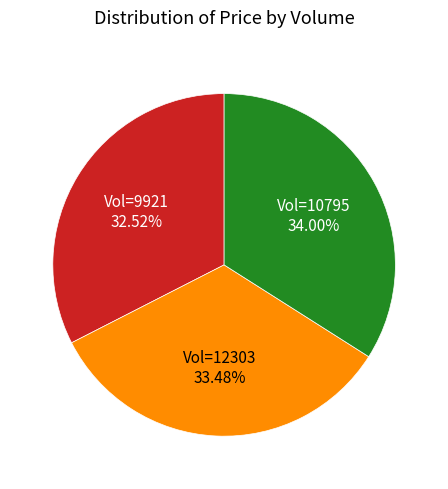

To the nearest percent, what is the average slice percentage?

33%